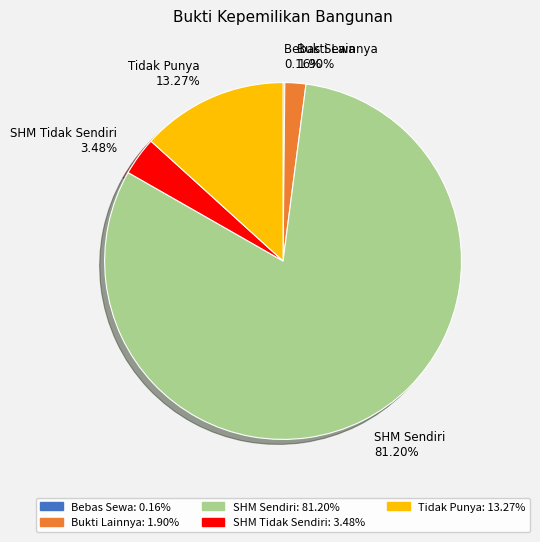

Is there a majority slice in this chart?

Yes